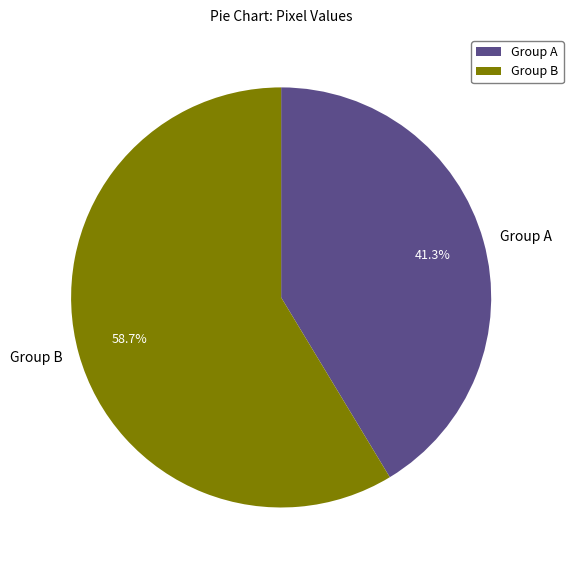

How many segments does this pie chart have?

2